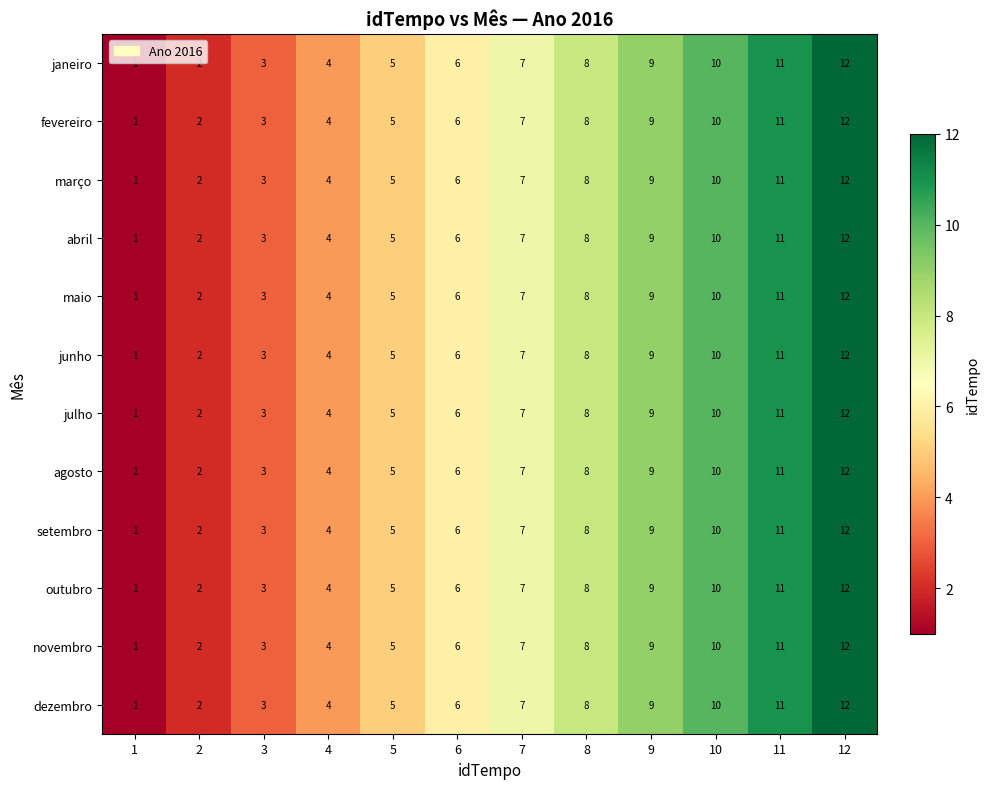

What is the approximate value of novembro at 5, to the nearest 5?

5